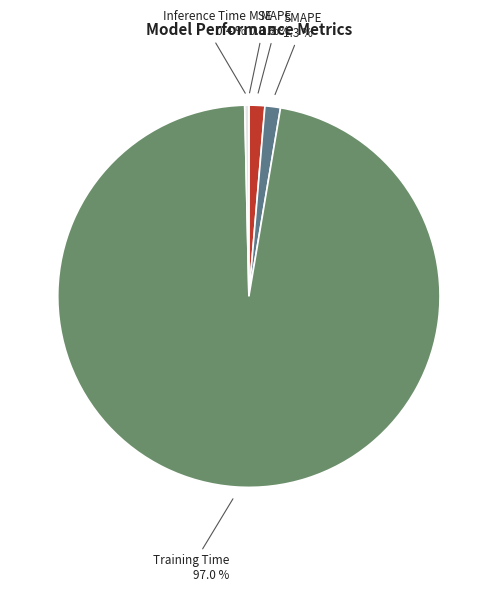

Combined, do Training Time and Inference Time account for over 50%?

Yes